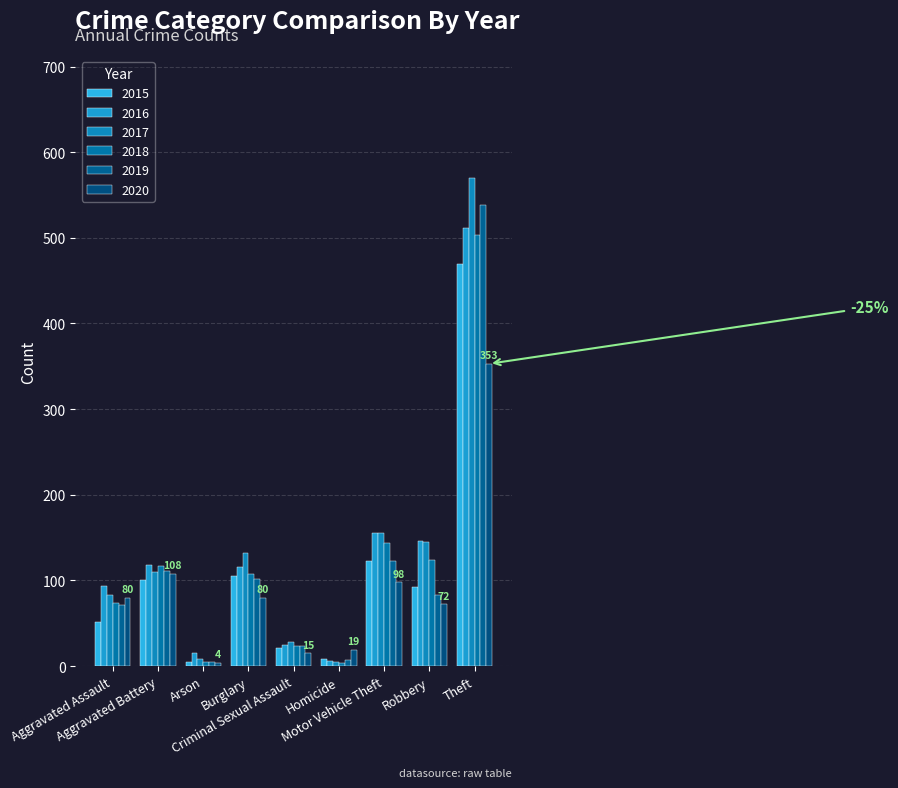

How many categories are shown in the chart?

9